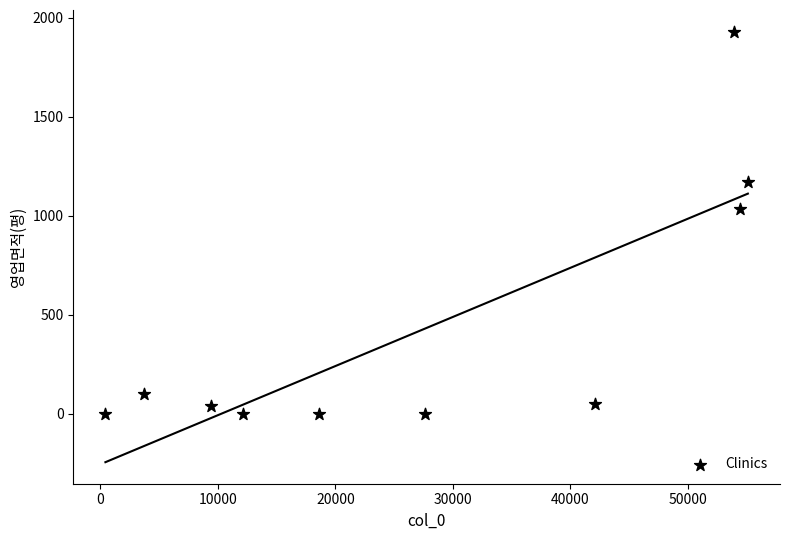

What Y value in the scatter plot is closest to 965?

1032.1